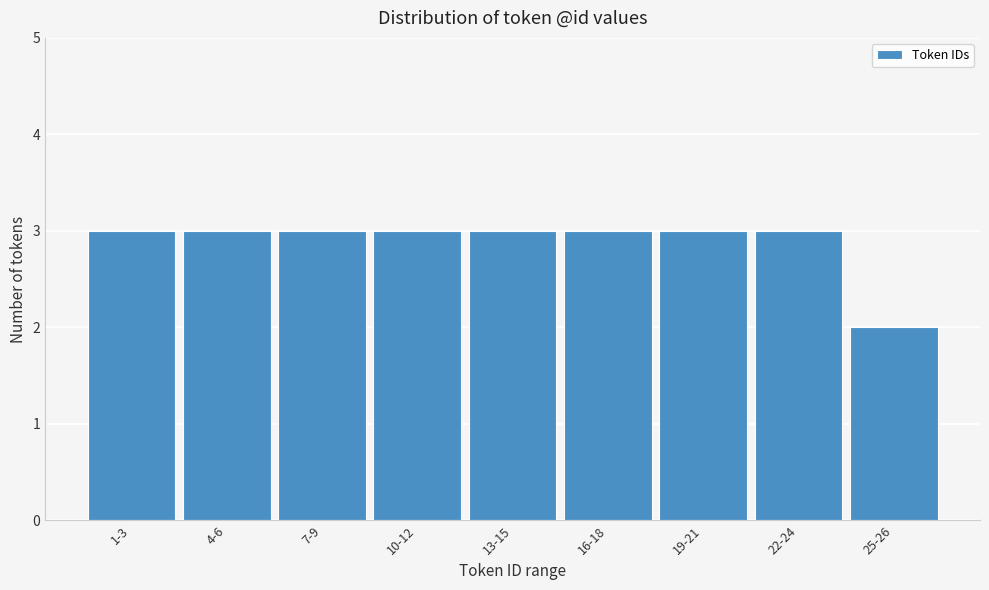

Reading left to right, what are all the values shown in this chart?

3	3	3	3	3	3	3	3	2